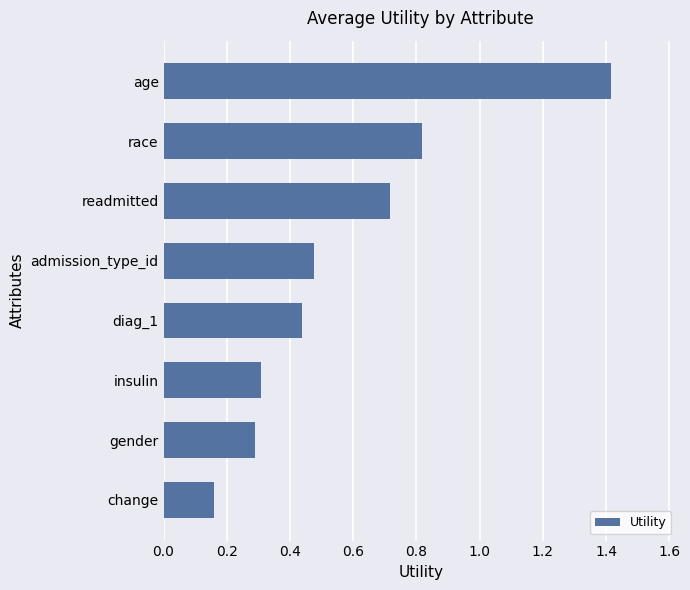

Count the number of categories in the chart.

8